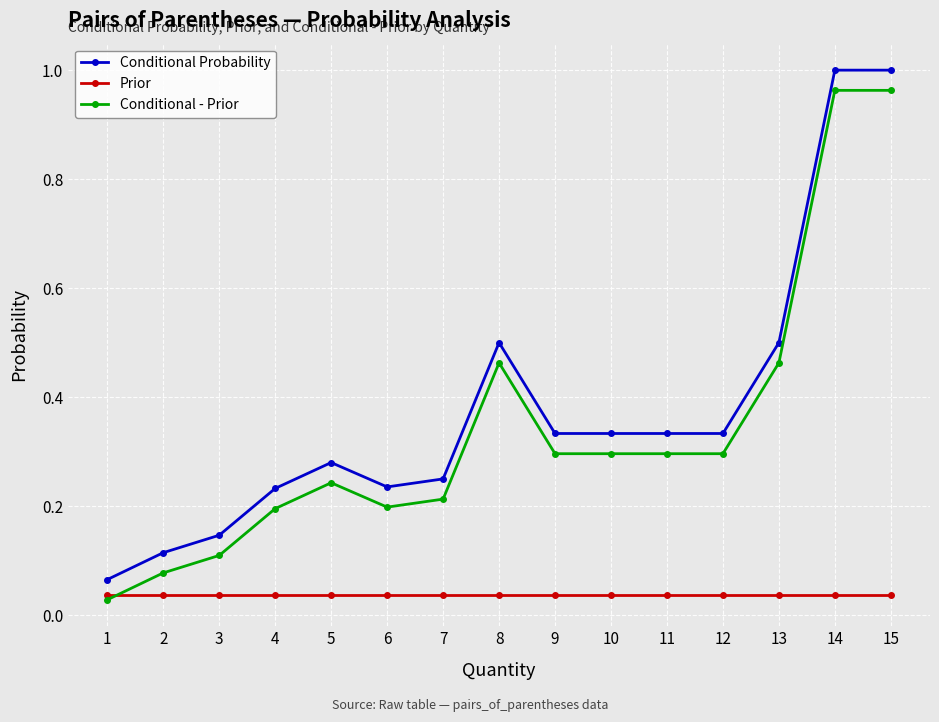

Is it true that Conditional - Prior equals 0.1 at 12?

False